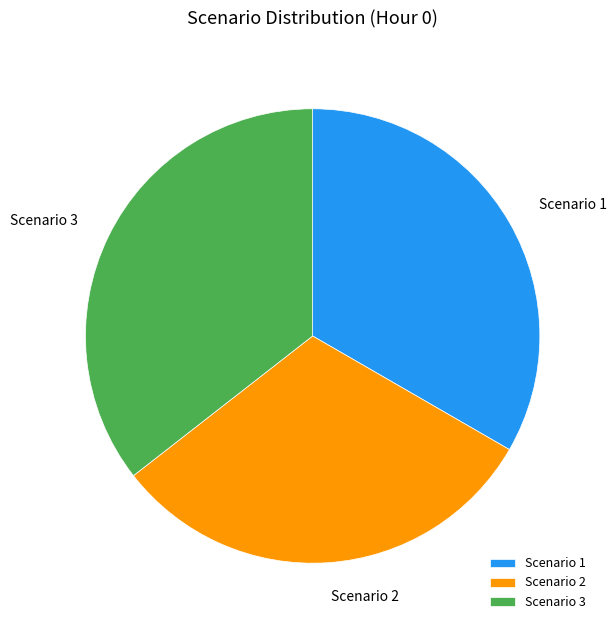

Does Scenario 2 represent more than half of the total?

No